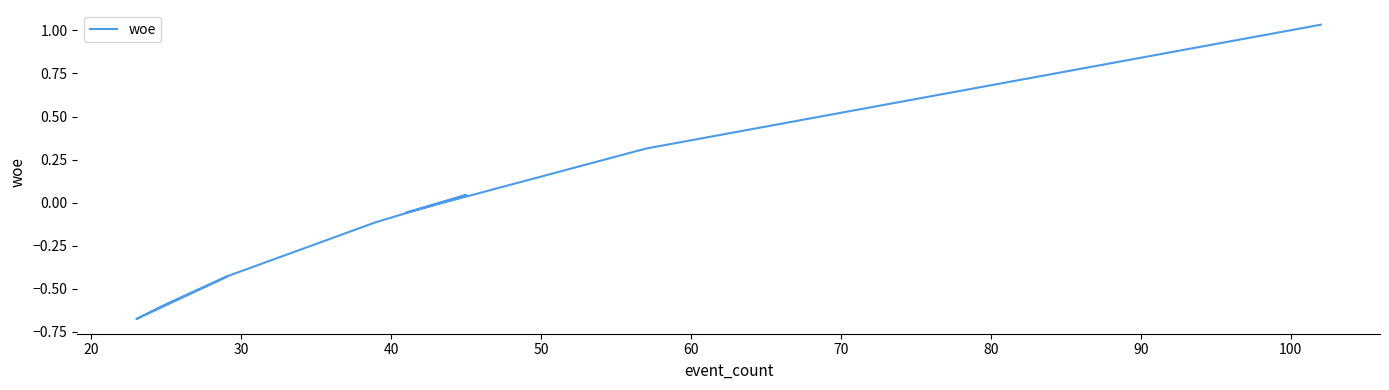

Which has a higher value, 90 or 20?

90